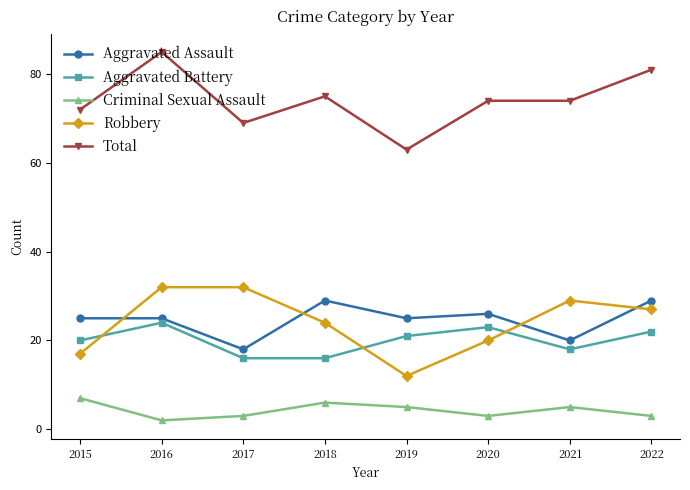

The value of Total at 2019 is 63. True or false?

True